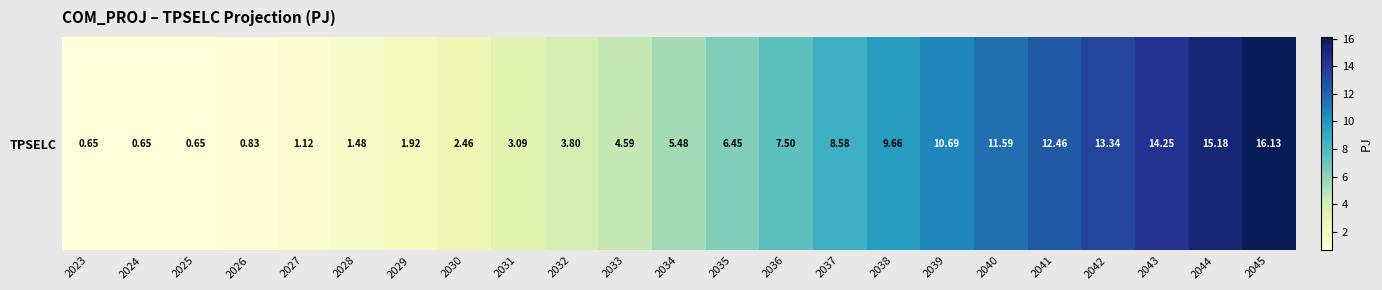

What is the ratio of the value at 2032 to the value at 2030?

1.5